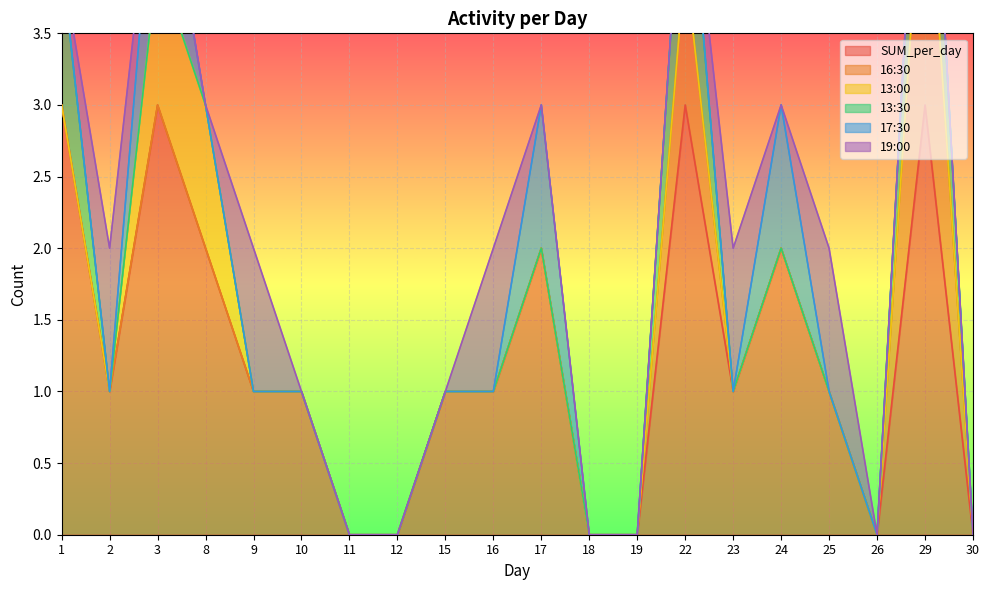

The SUM_per_day series shows 1 at 9. True or false?

True